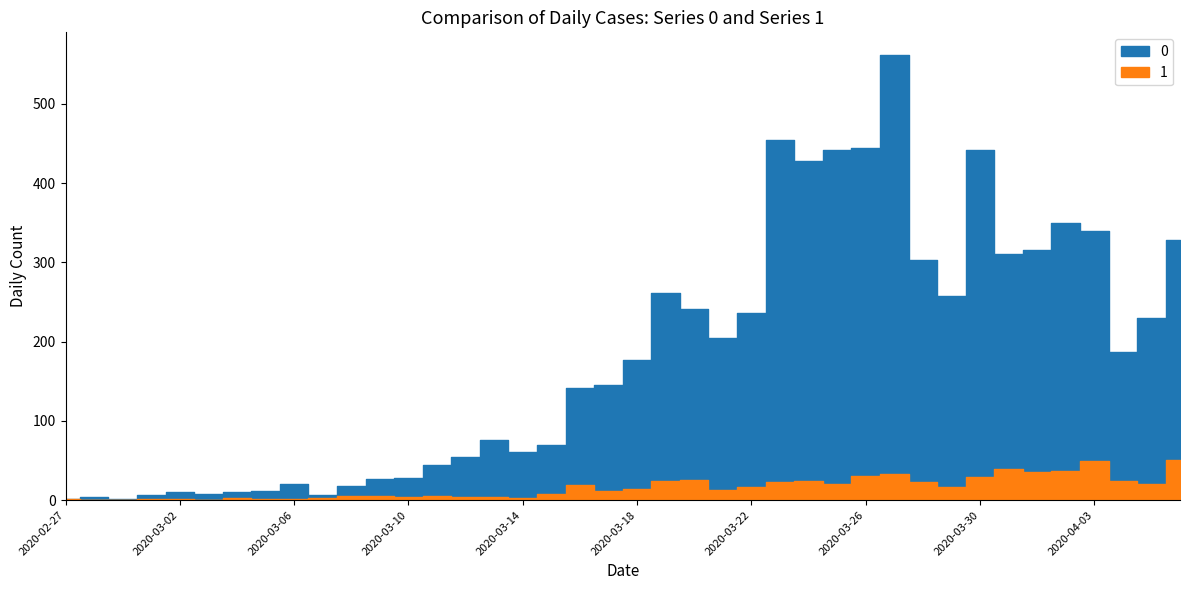

Reading left to right, extract all data points from this chart.

0: 2020-02-27=2	2020-02-28=4	2020-02-29=1	2020-03-01=7	2020-03-02=10	2020-03-03=8	2020-03-04=10	2020-03-05=11	2020-03-06=21	2020-03-07=7	2020-03-08=18	2020-03-09=27	2020-03-10=28	2020-03-11=44	2020-03-12=54	2020-03-13=76	2020-03-14=61	2020-03-15=69	2020-03-16=142	2020-03-17=145	2020-03-18=177	2020-03-19=261	2020-03-20=241	2020-03-21=204	2020-03-22=236	2020-03-23=454	2020-03-24=428	2020-03-25=442	2020-03-26=444	2020-03-27=562	2020-03-28=303	2020-03-29=258	2020-03-30=442	2020-03-31=310	2020-04-01=316	2020-04-02=350	2020-04-03=340	2020-04-04=187	2020-04-05=230	2020-04-06=328
1: 2020-02-27=2	2020-02-28=0	2020-02-29=0	2020-03-01=1	2020-03-02=1	2020-03-03=0	2020-03-04=3	2020-03-05=1	2020-03-06=1	2020-03-07=3	2020-03-08=5	2020-03-09=5	2020-03-10=4	2020-03-11=5	2020-03-12=4	2020-03-13=4	2020-03-14=3	2020-03-15=8	2020-03-16=19	2020-03-17=12	2020-03-18=14	2020-03-19=24	2020-03-20=25	2020-03-21=13	2020-03-22=17	2020-03-23=23	2020-03-24=24	2020-03-25=21	2020-03-26=31	2020-03-27=33	2020-03-28=23	2020-03-29=17	2020-03-30=29	2020-03-31=39	2020-04-01=35	2020-04-02=37	2020-04-03=49	2020-04-04=24	2020-04-05=20	2020-04-06=51